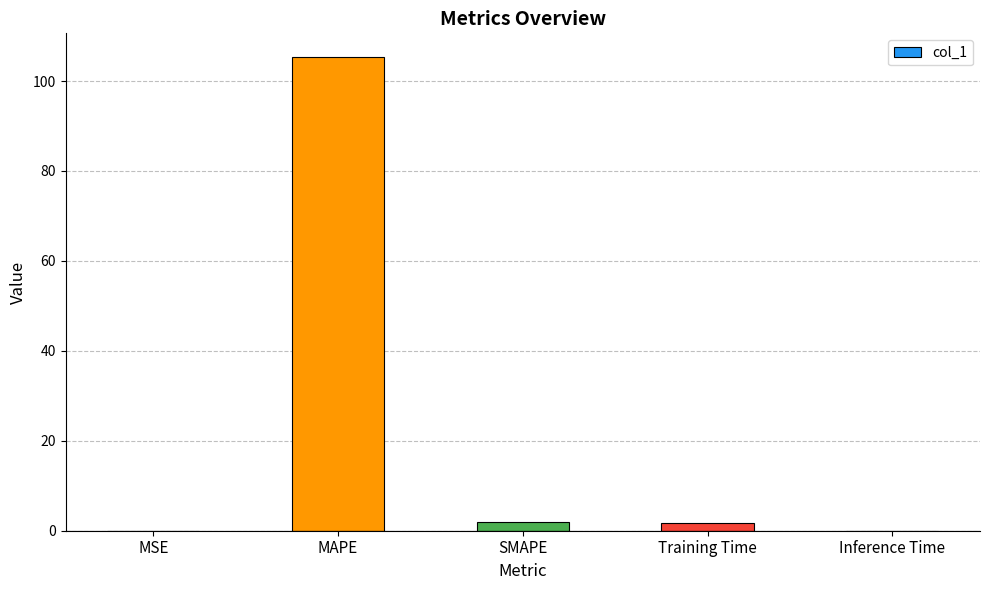

How many distinct data groups are displayed?

1